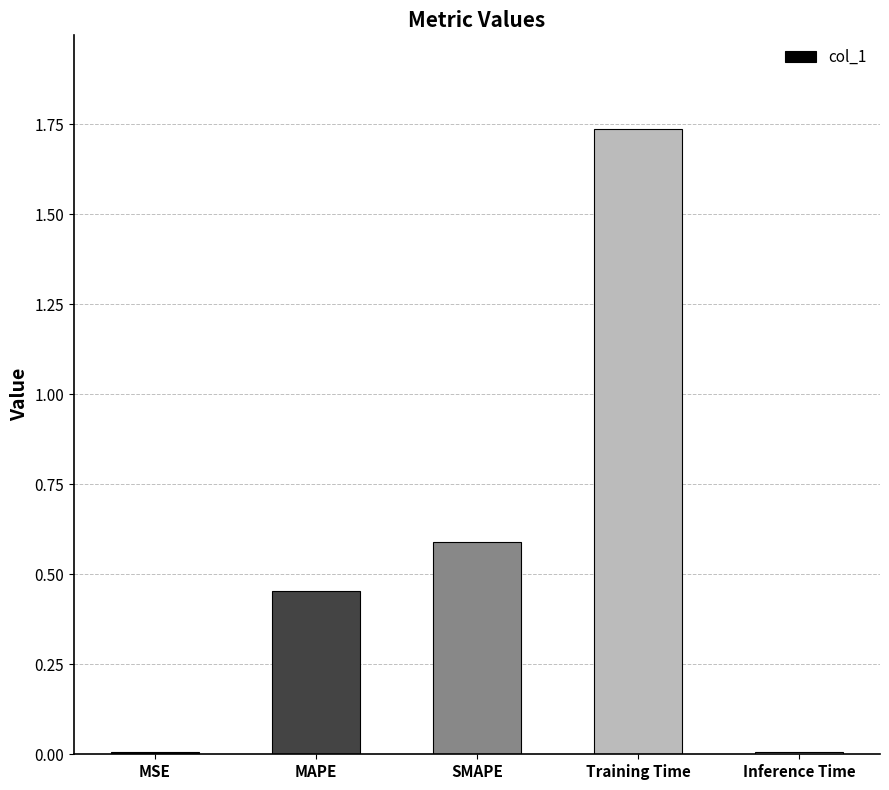

Count the number of categories in the chart.

5